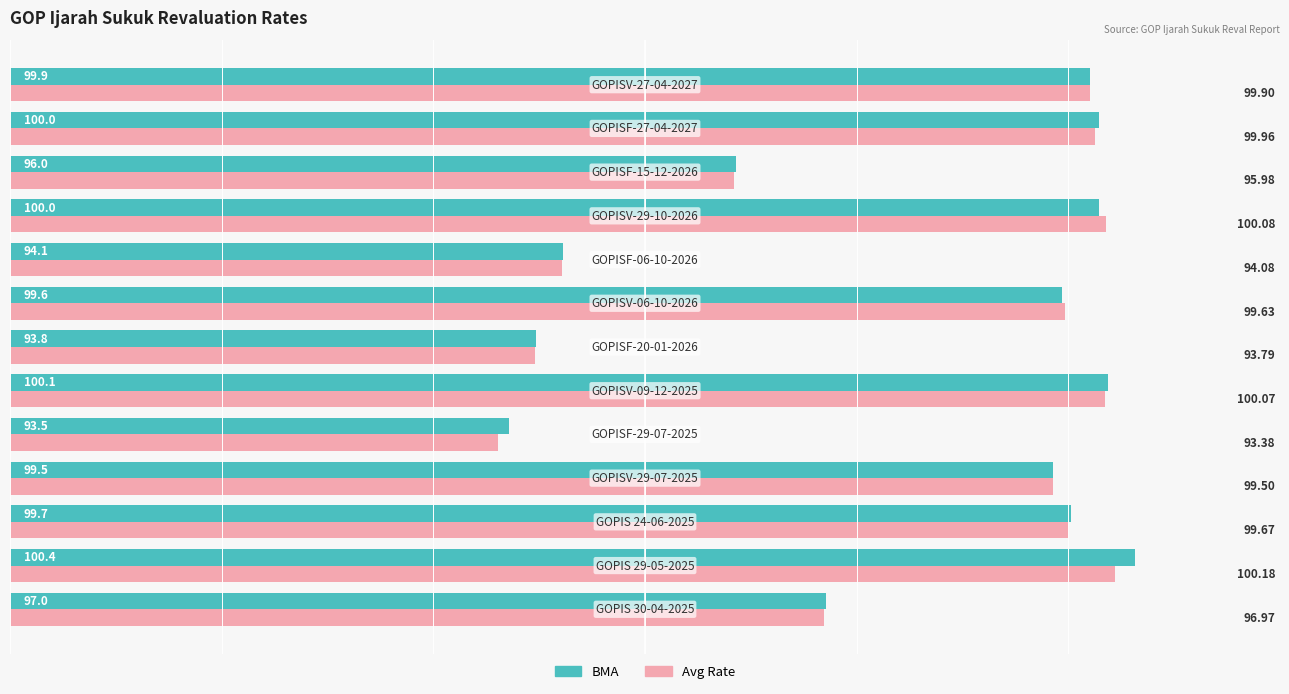

List the series in order of their overall mean, lowest first.

Avg Rate, BMA